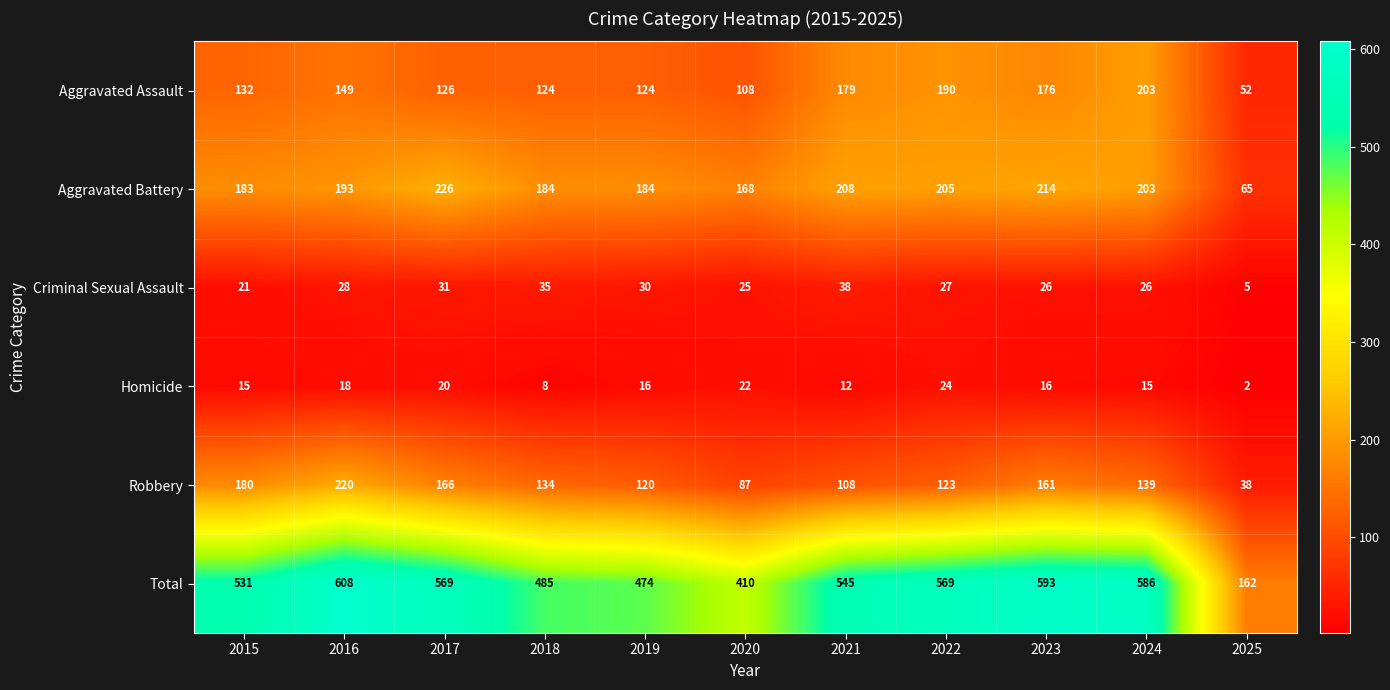

Where is Homicide nearest to the value 13?

2021